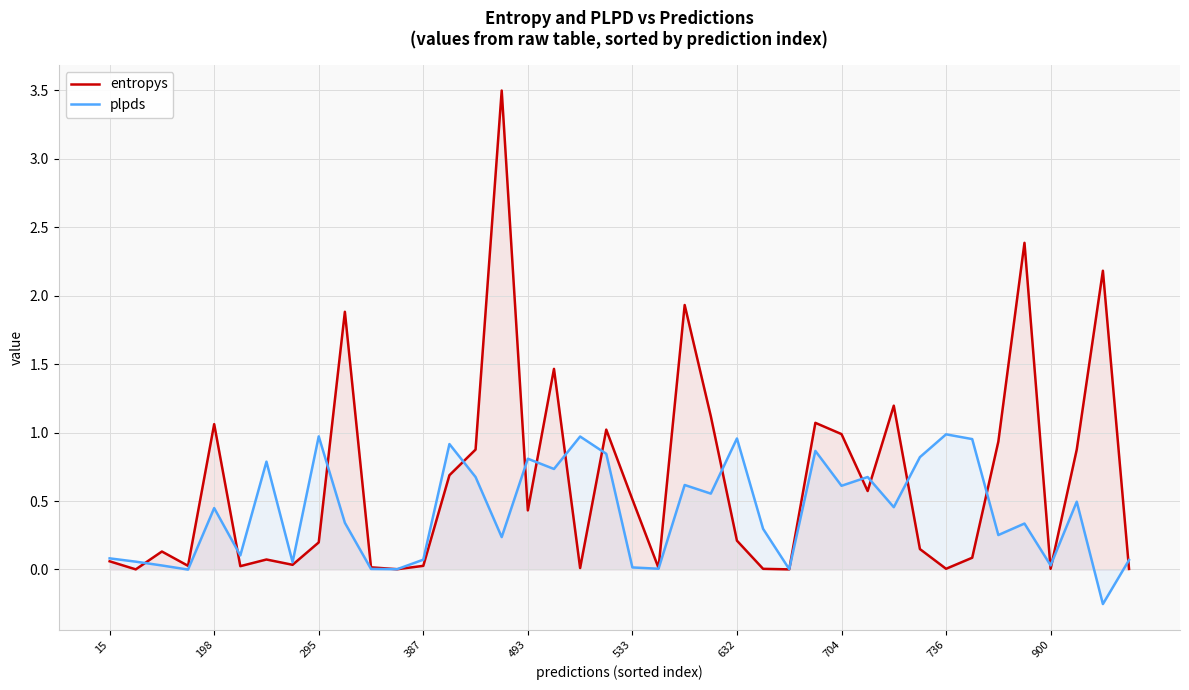

Which series has the largest total across all categories?

entropys